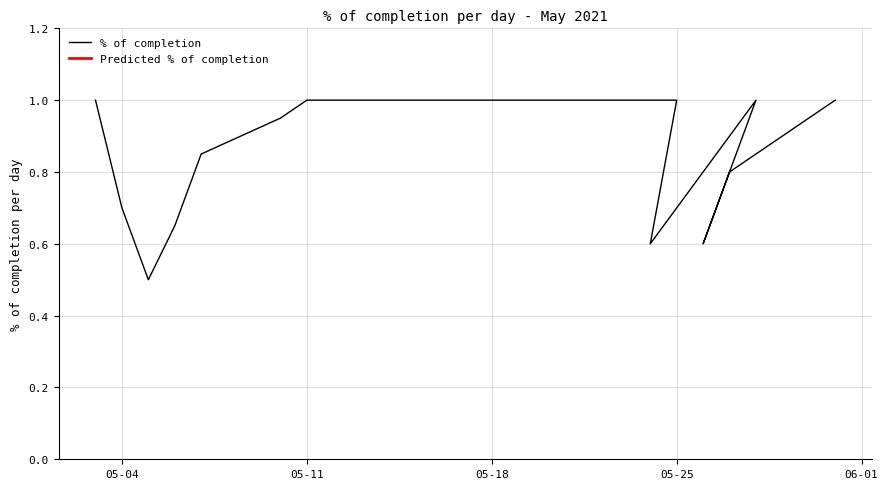

Which label corresponds to the smallest value in the chart?

2021-05-05